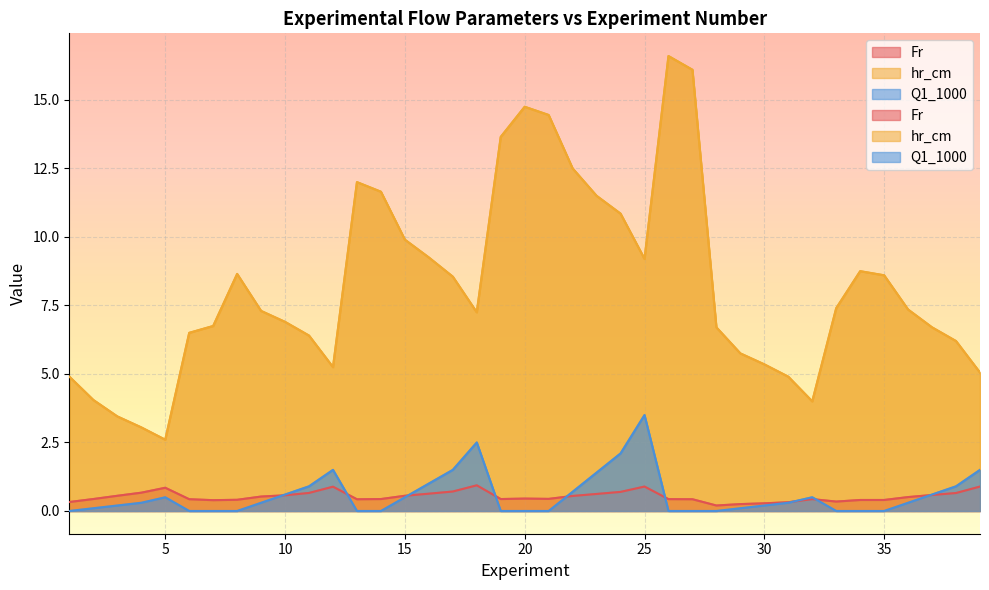

Rank the series by their maximum value, from highest to lowest.

hr_cm, Q1_1000, Fr